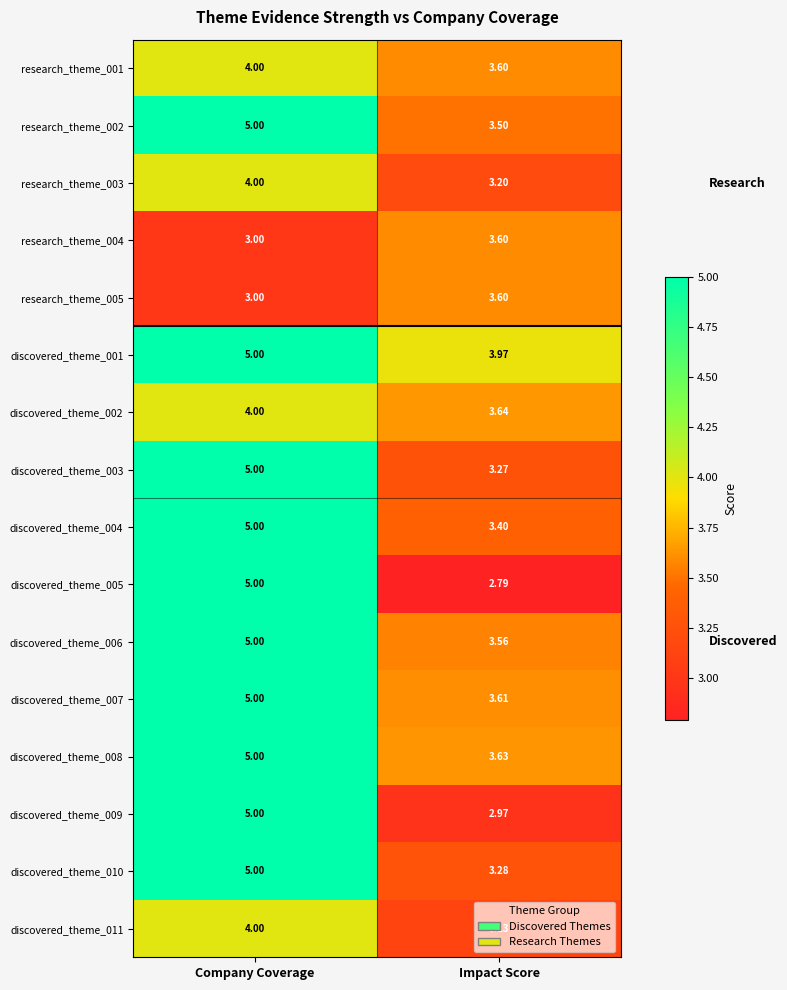

What is the difference between the highest and lowest values at Company Coverage?

2.0